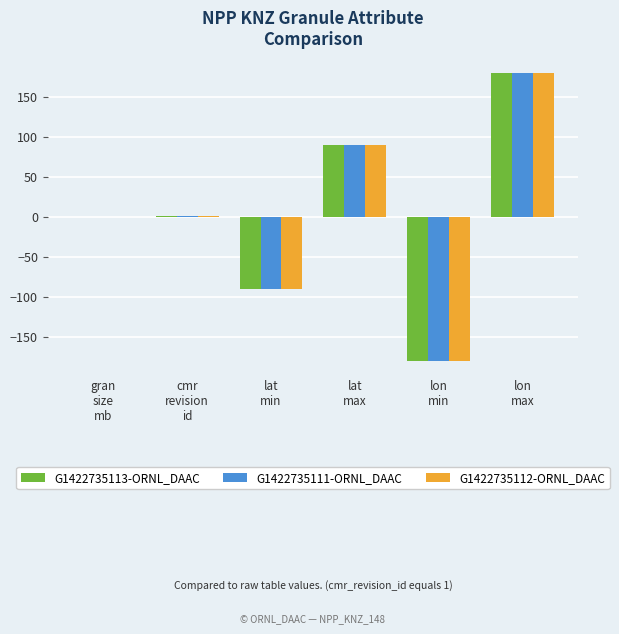

What is the maximum value for G1422735112-ORNL_DAAC?

180.0